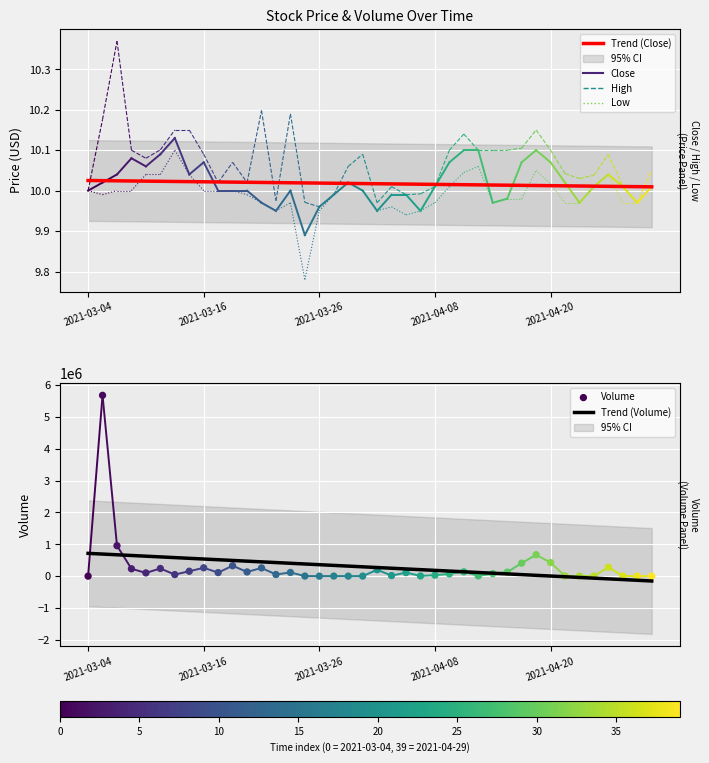

Which series contains the highest Y value?

Volume